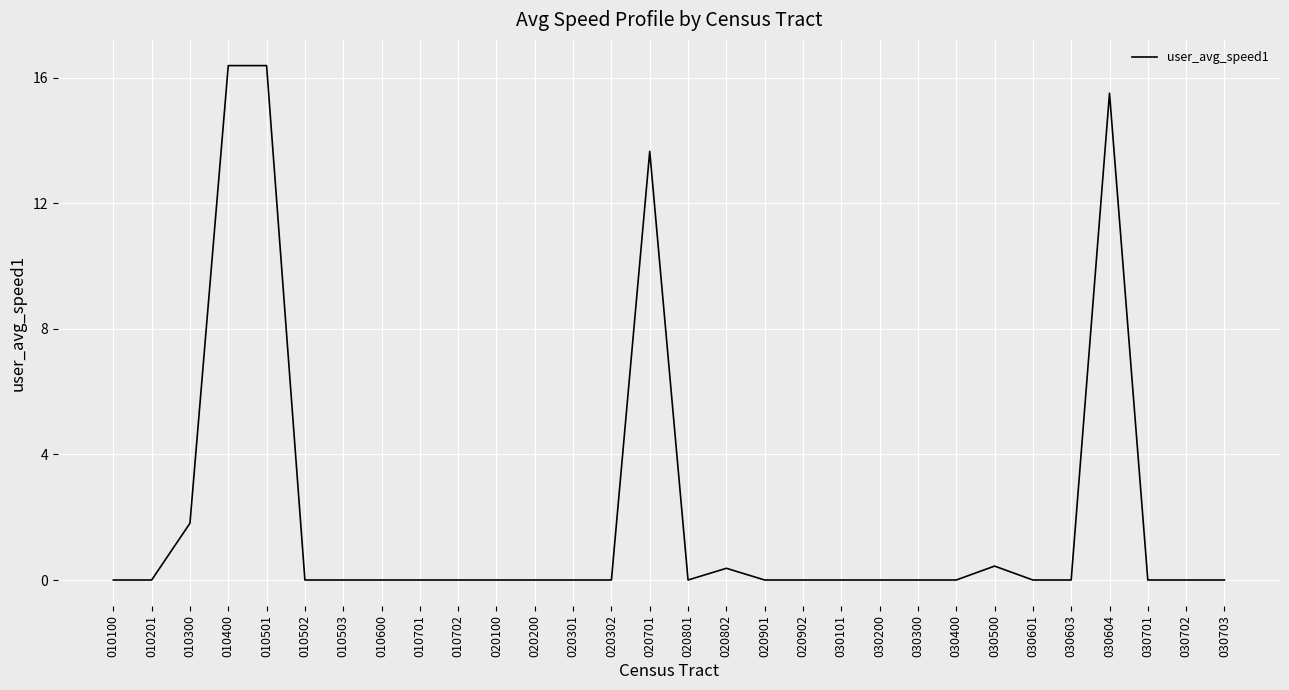

True or false: the data shows 16.4 at 010501.

True